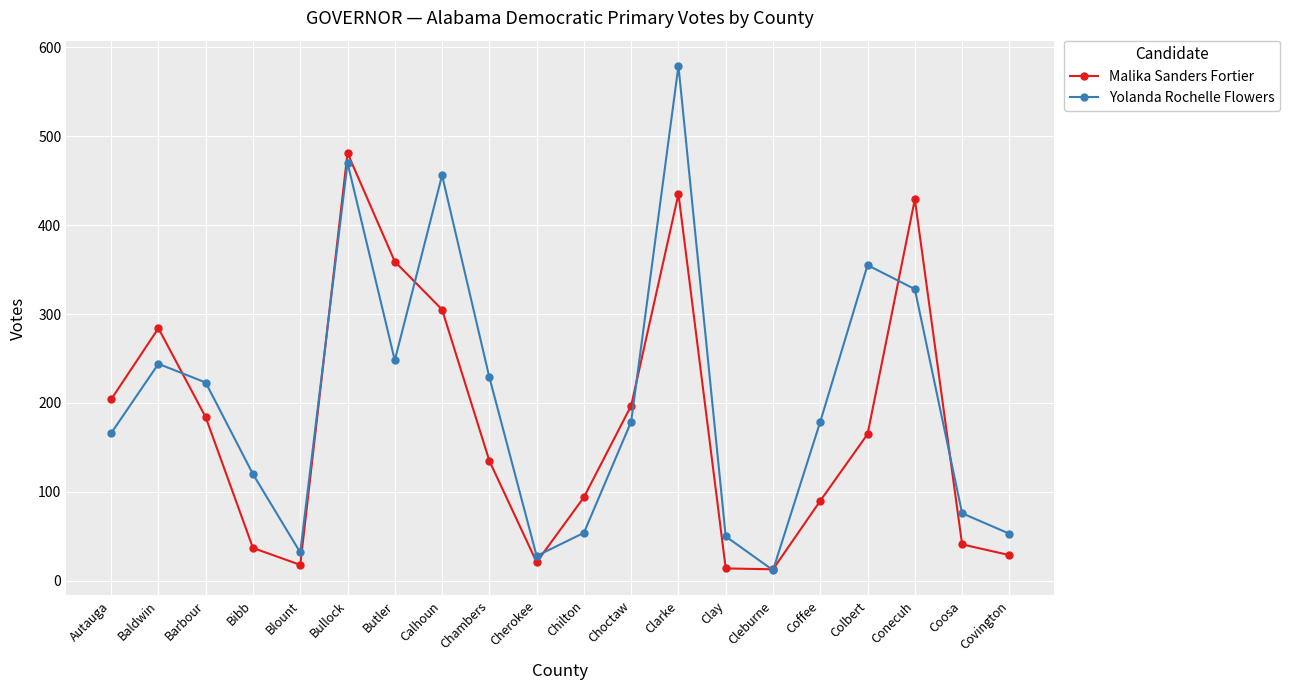

What is the sum of the Yolanda Rochelle Flowers values at Cleburne and Choctaw?

191